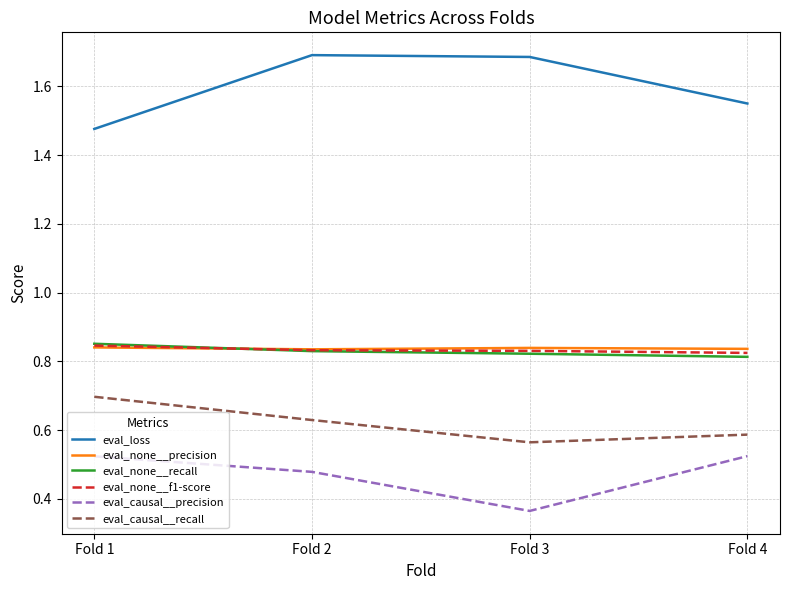

Does the chart display data point markers on the line(s)?

No